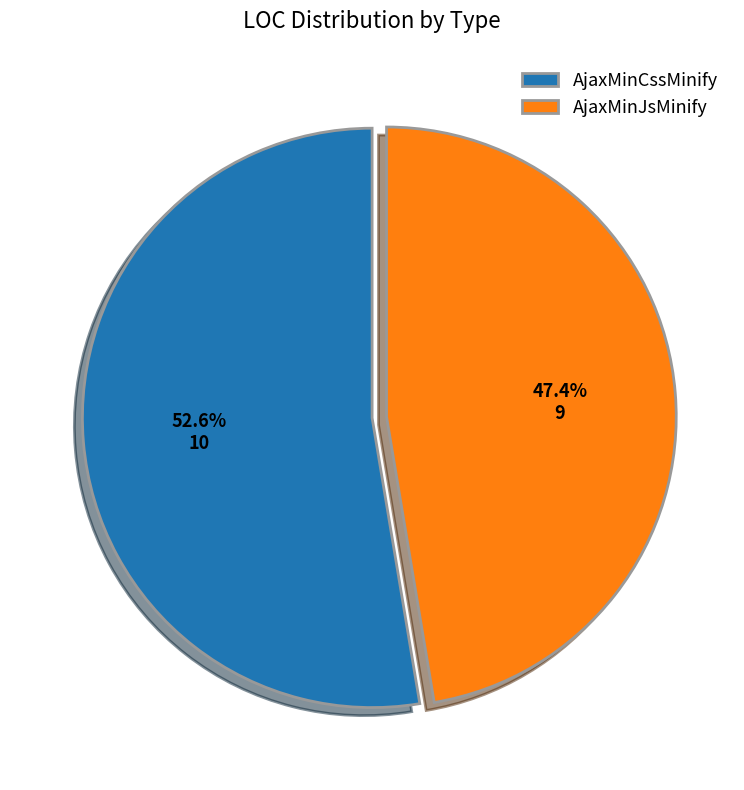

To the nearest percent, what portion does AjaxMinCssMinify represent?

53%